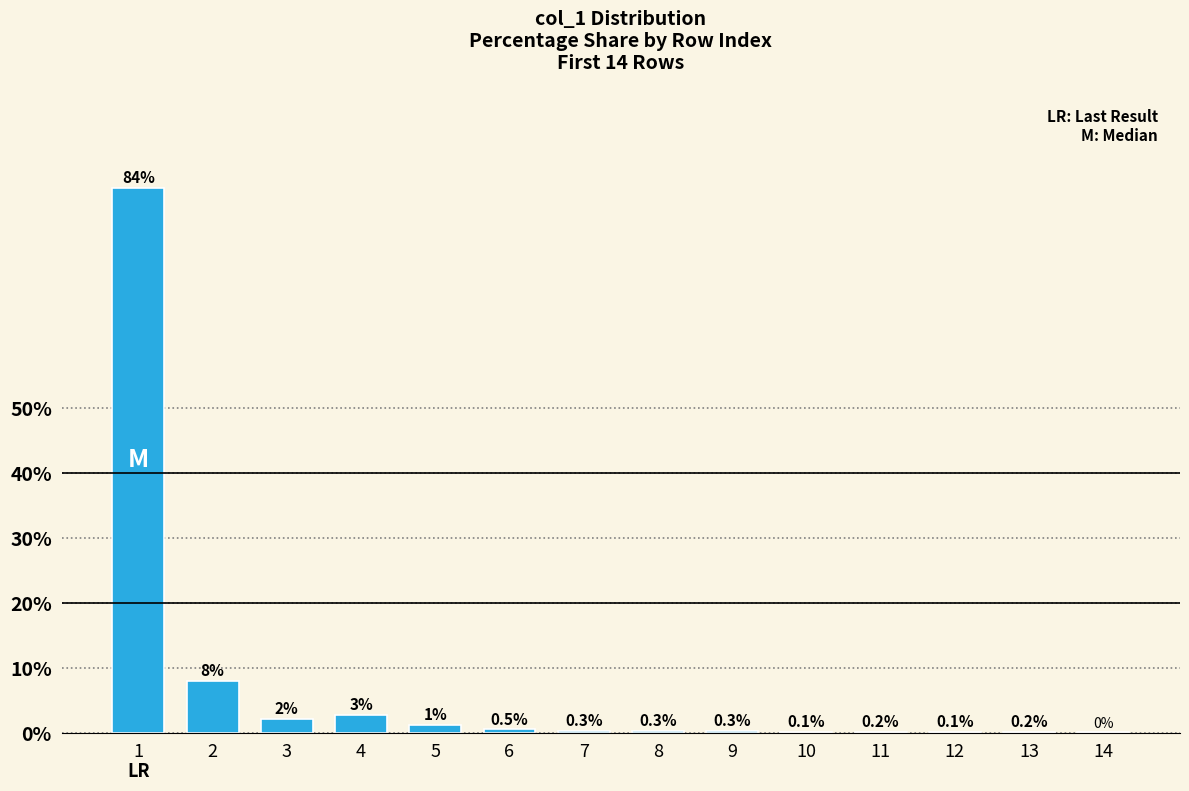

True or false: the data shows 0.0 at 14.

True